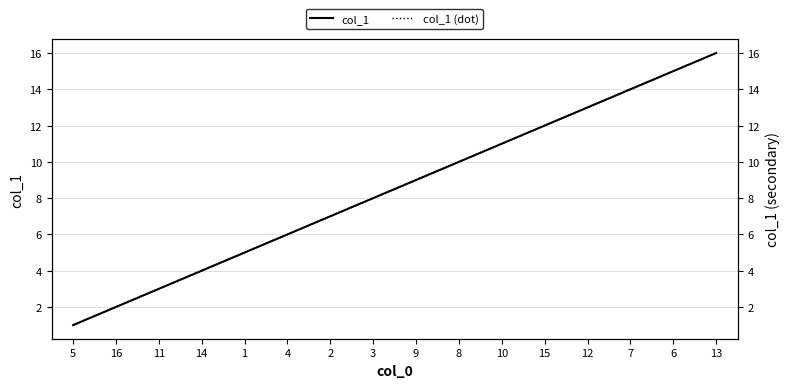

What is the total value across all series at 7?

28